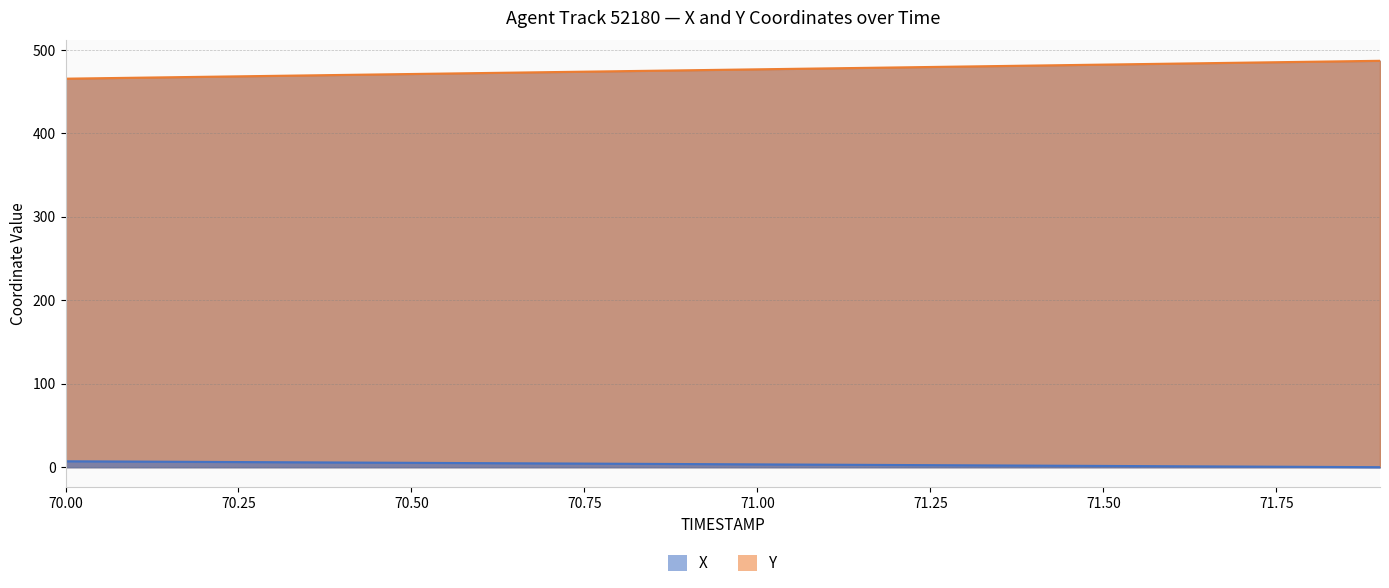

What is the spread (max minus min) of values at 71.4?

479.3